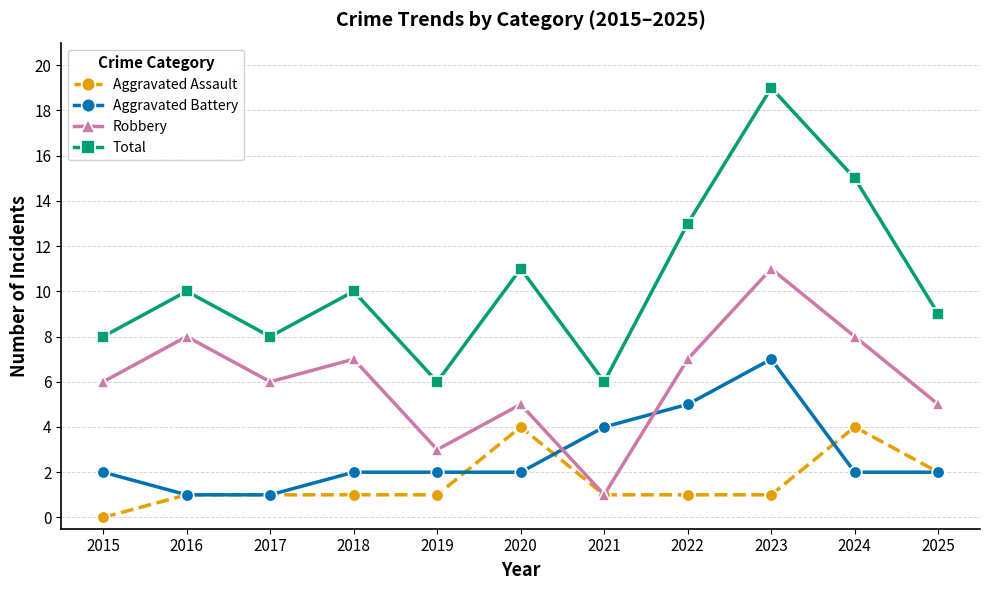

At 2024, list the series in order from largest to smallest.

Total, Robbery, Aggravated Assault, Aggravated Battery